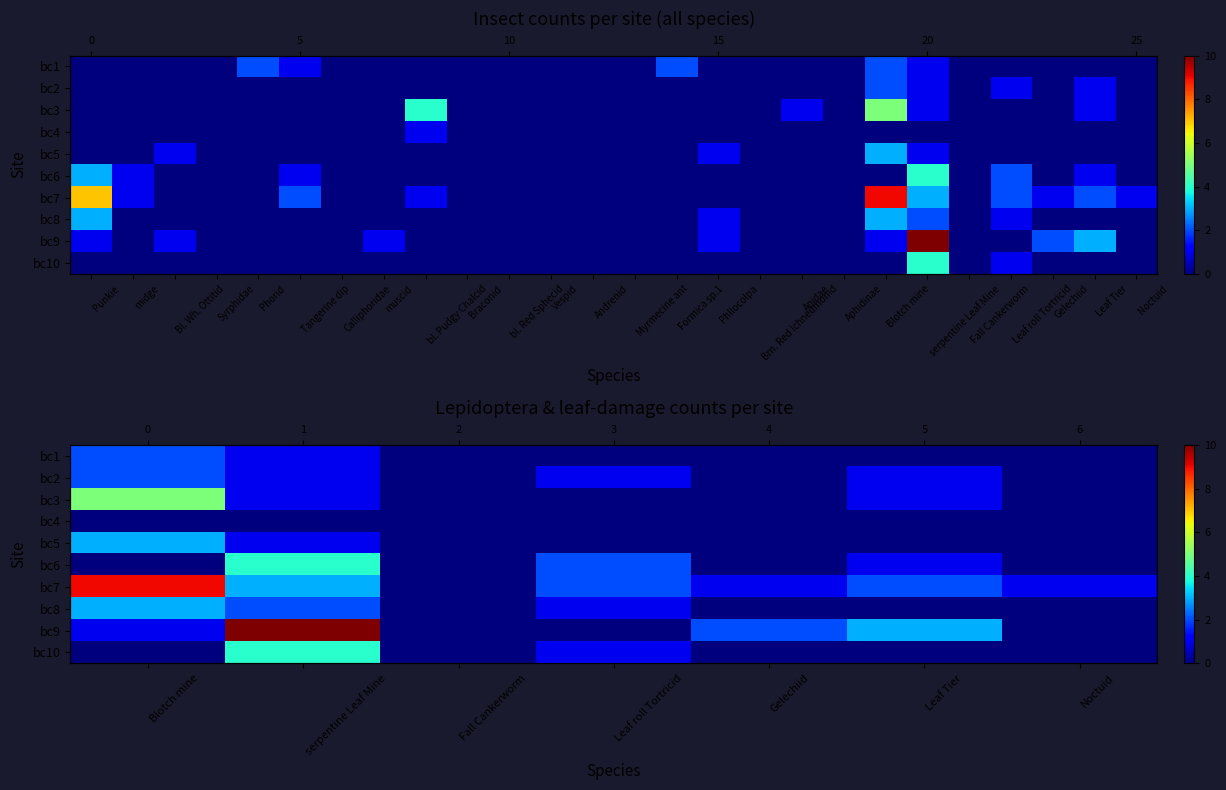

What is the maximum value for bc1?

2